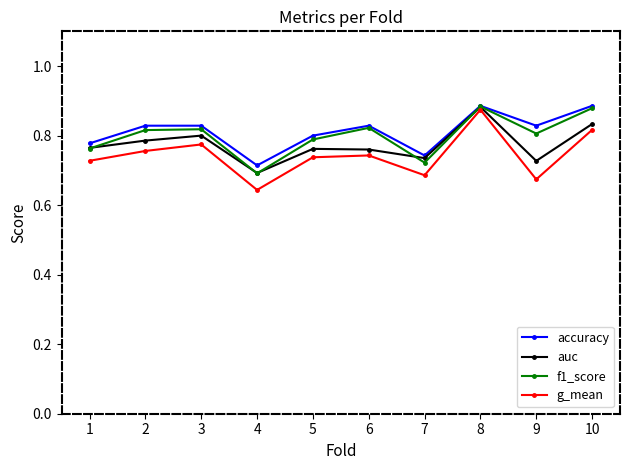

What is the difference between the second highest and minimum values in the g_mean series?

0.2